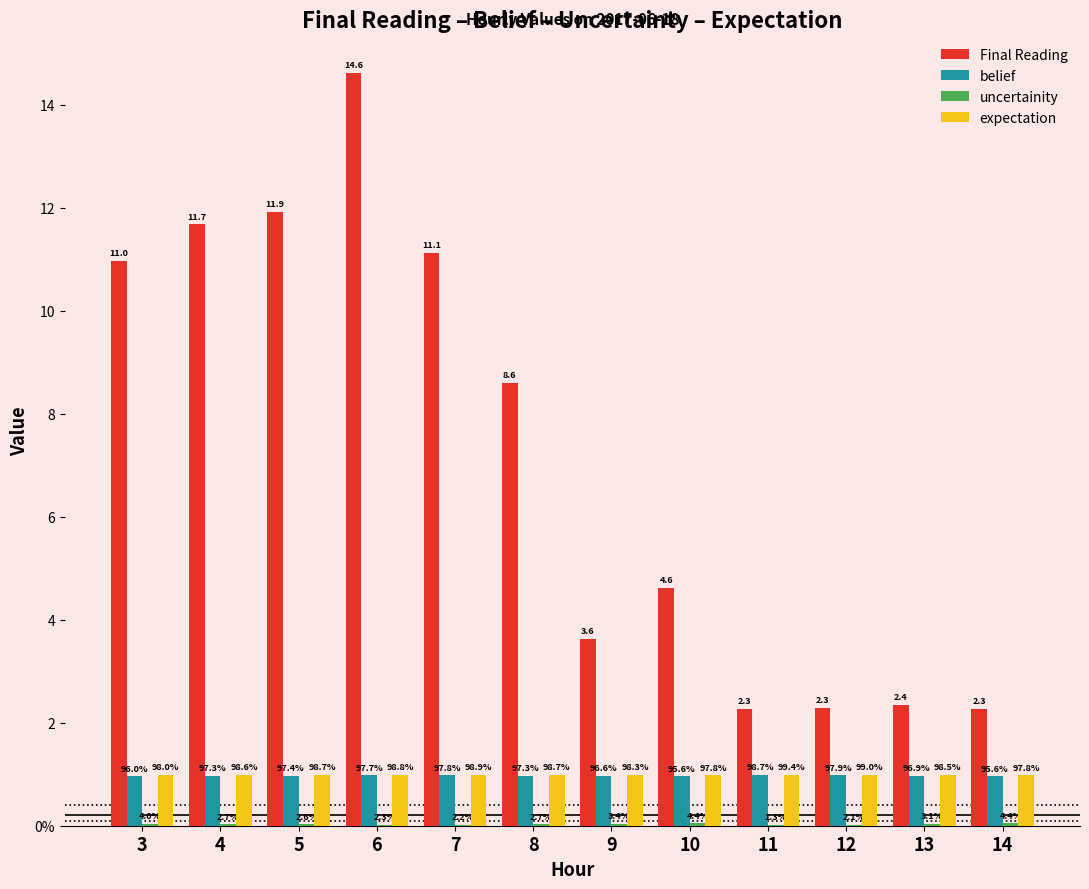

Are the bars grouped side by side (vs. stacked)?

Yes